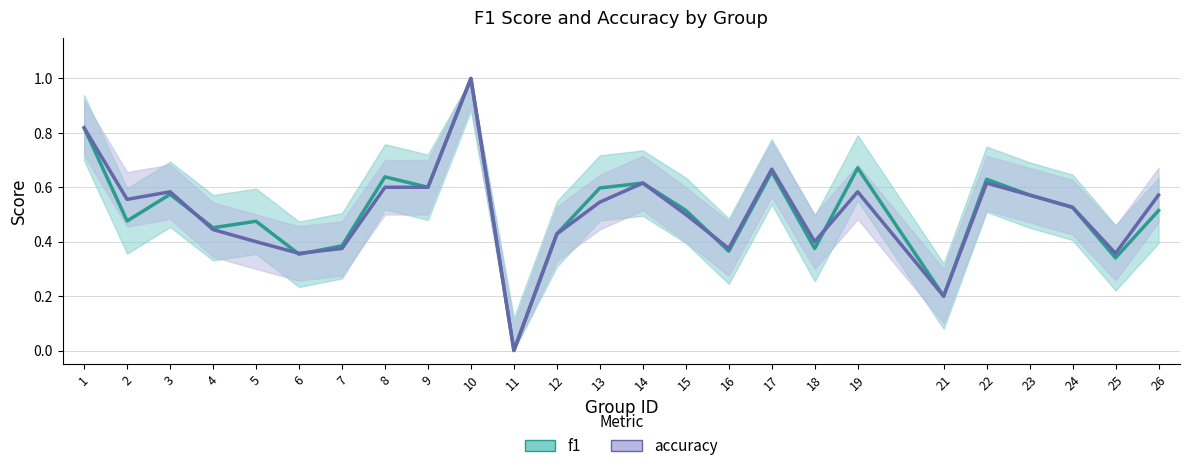

Where is the first local minimum for f1?

2